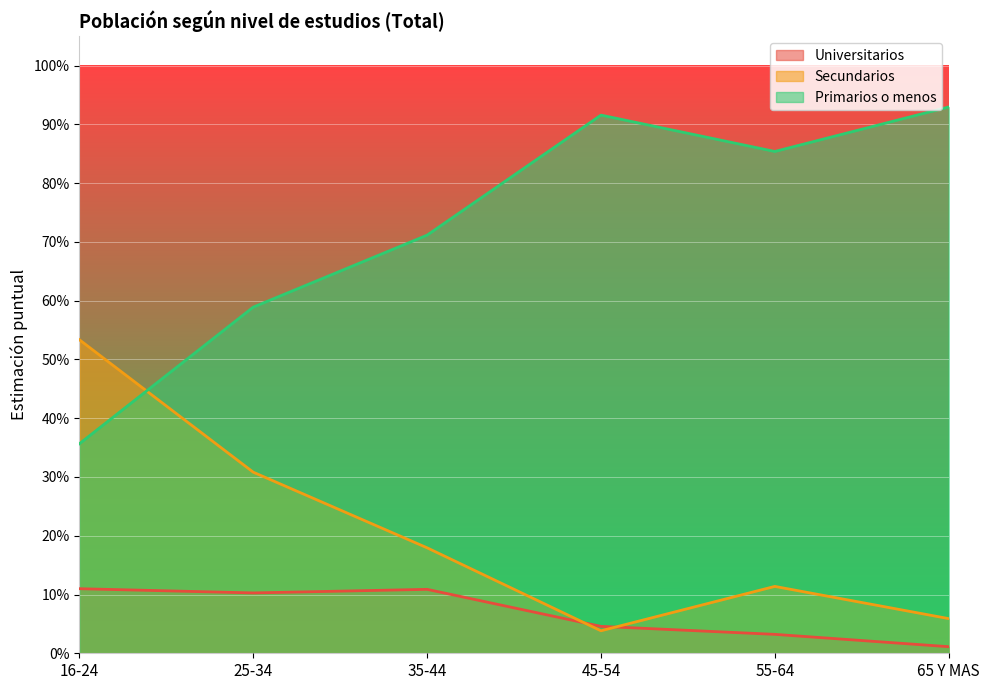

Is it true that Primarios o menos equals 0.9 at 25-34?

False